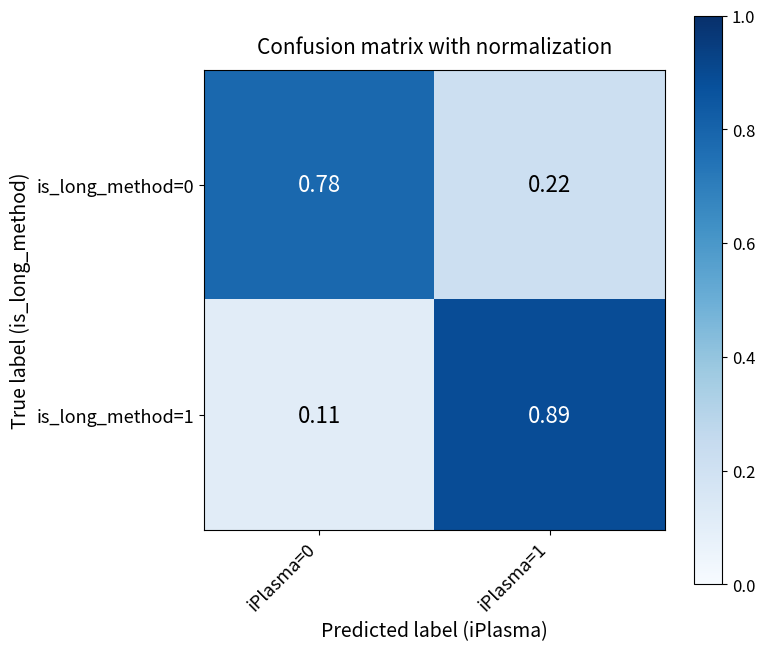

Is the value of is_long_method=0 at iPlasma=0 greater than the value of is_long_method=1 at iPlasma=1?

No